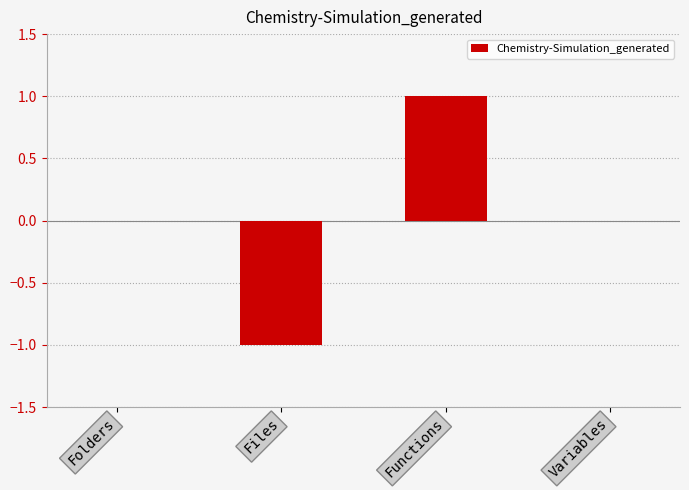

What is the change in value from Files to Functions?

+2